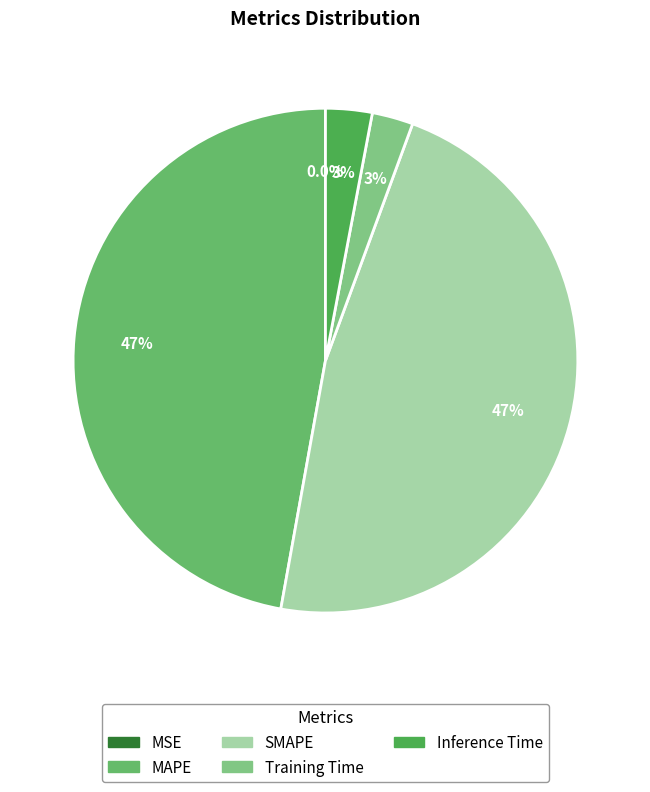

How many slices are in this pie chart?

5